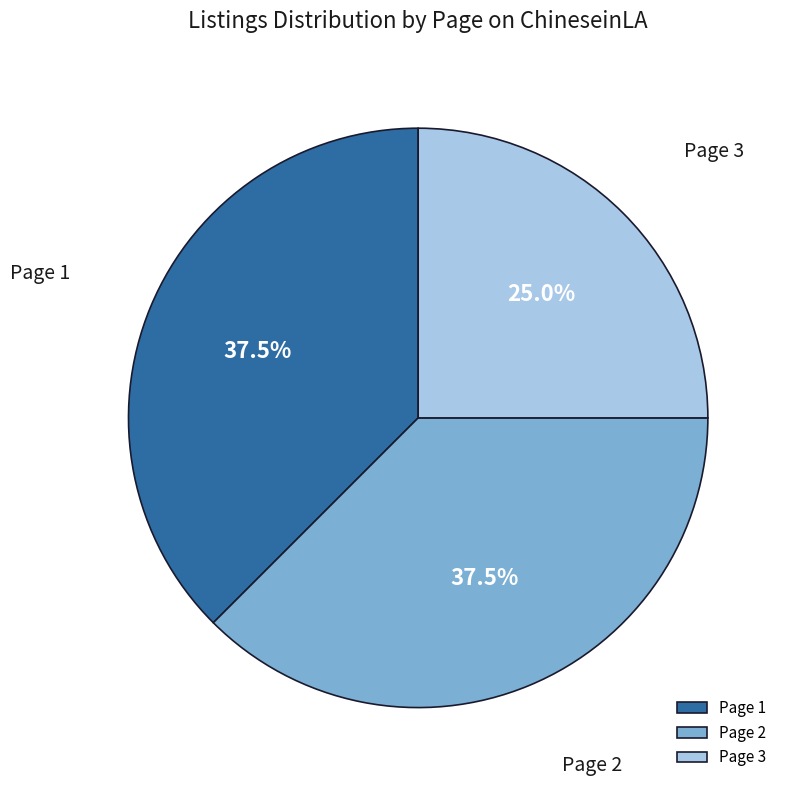

True or false: Page 3 accounts for 25% of the total.

True